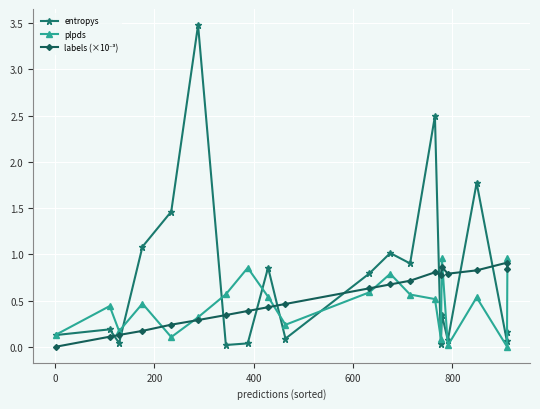

Which series ends up on top after the final intersection of plpds and entropys?

plpds